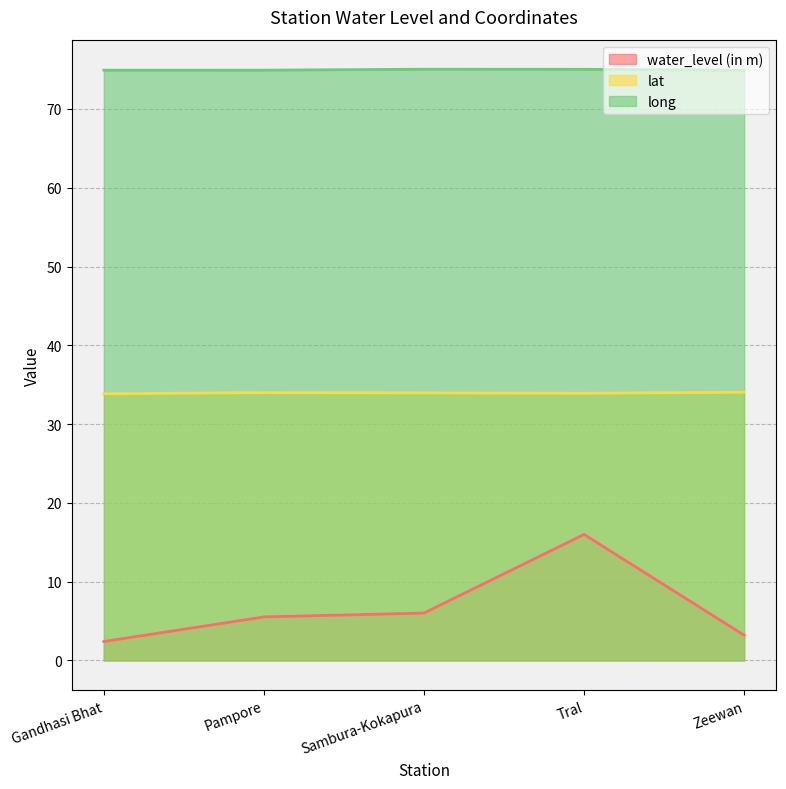

Rank the series at Pampore from lowest to highest value.

water_level (in m), lat, long